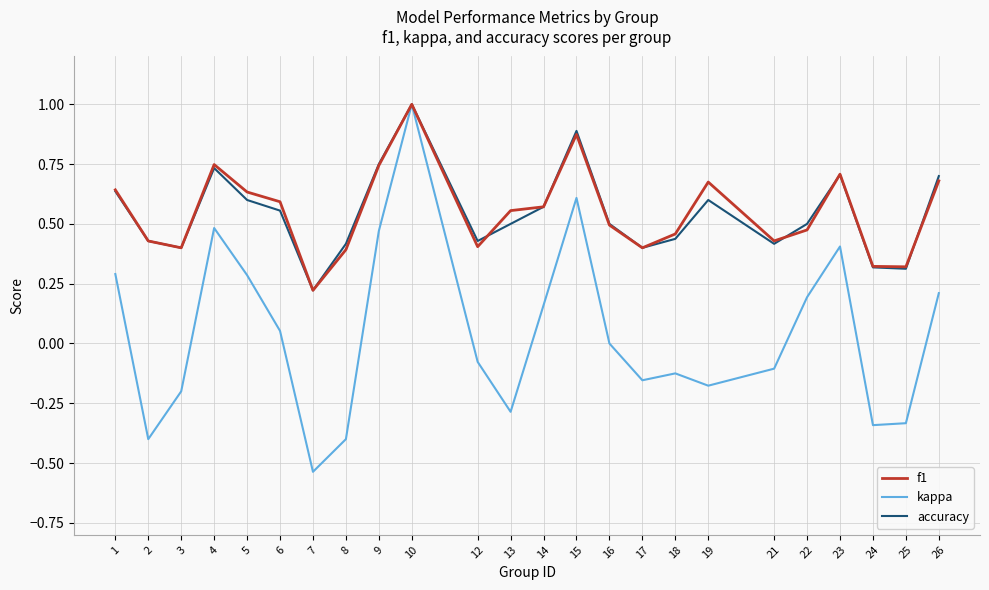

Between 4 and 7, which series saw the biggest shift?

kappa